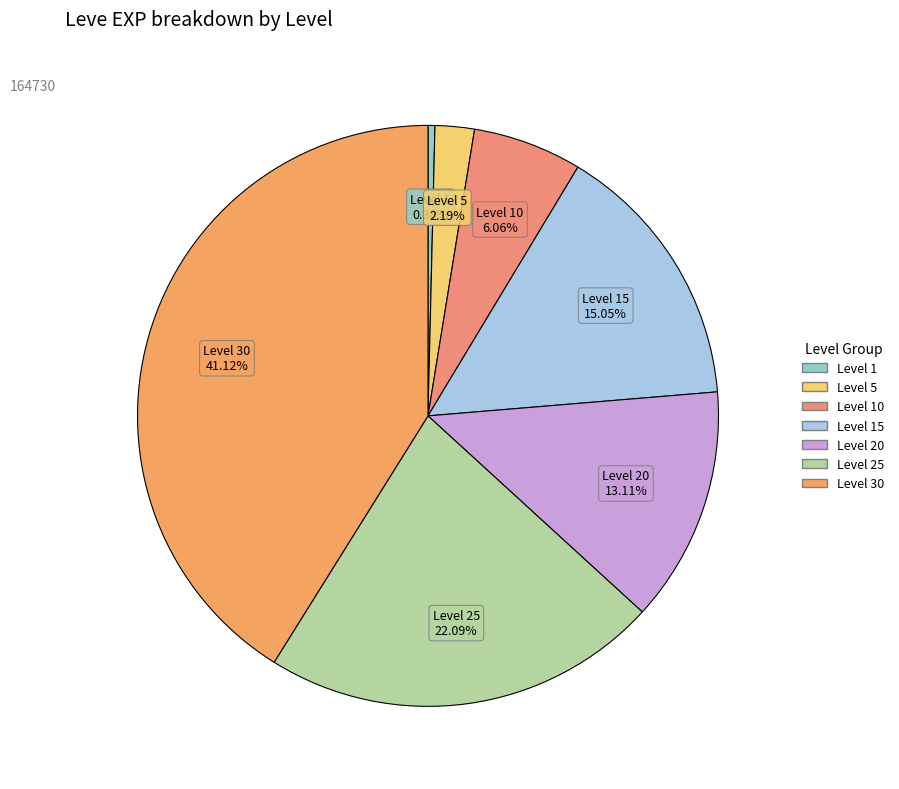

Count the number of slices in the pie.

7